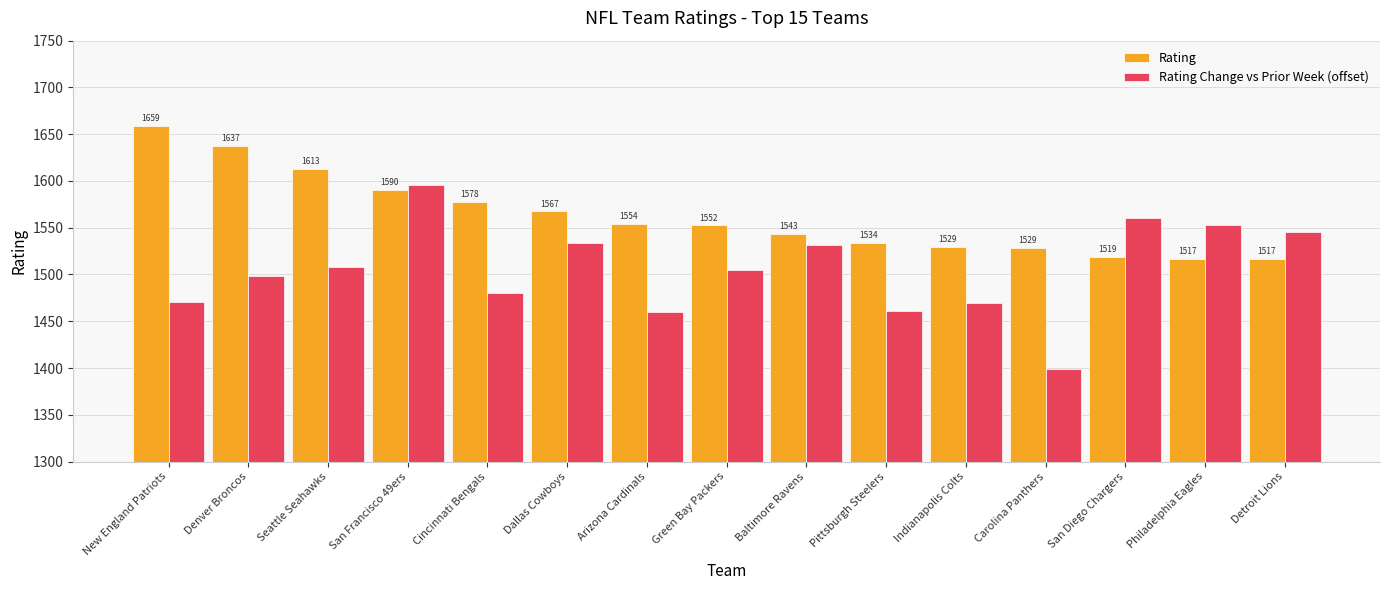

What is the maximum value shown in the chart?

1659.1